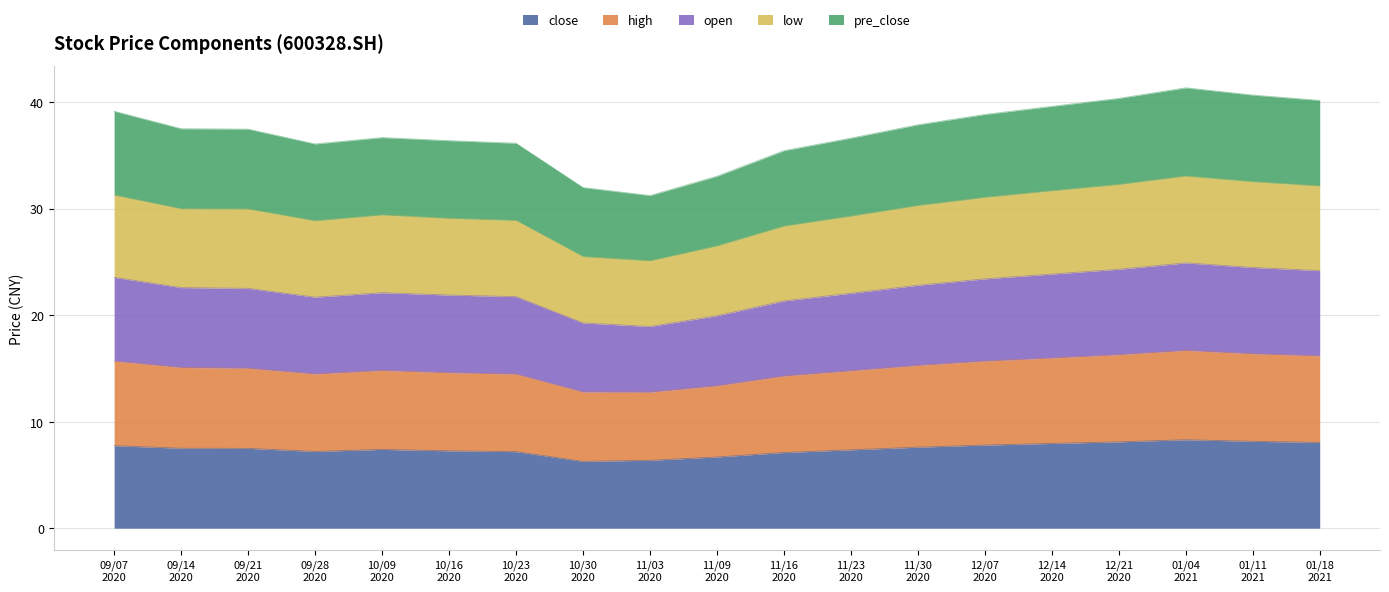

What is the minimum value for close?

6.3